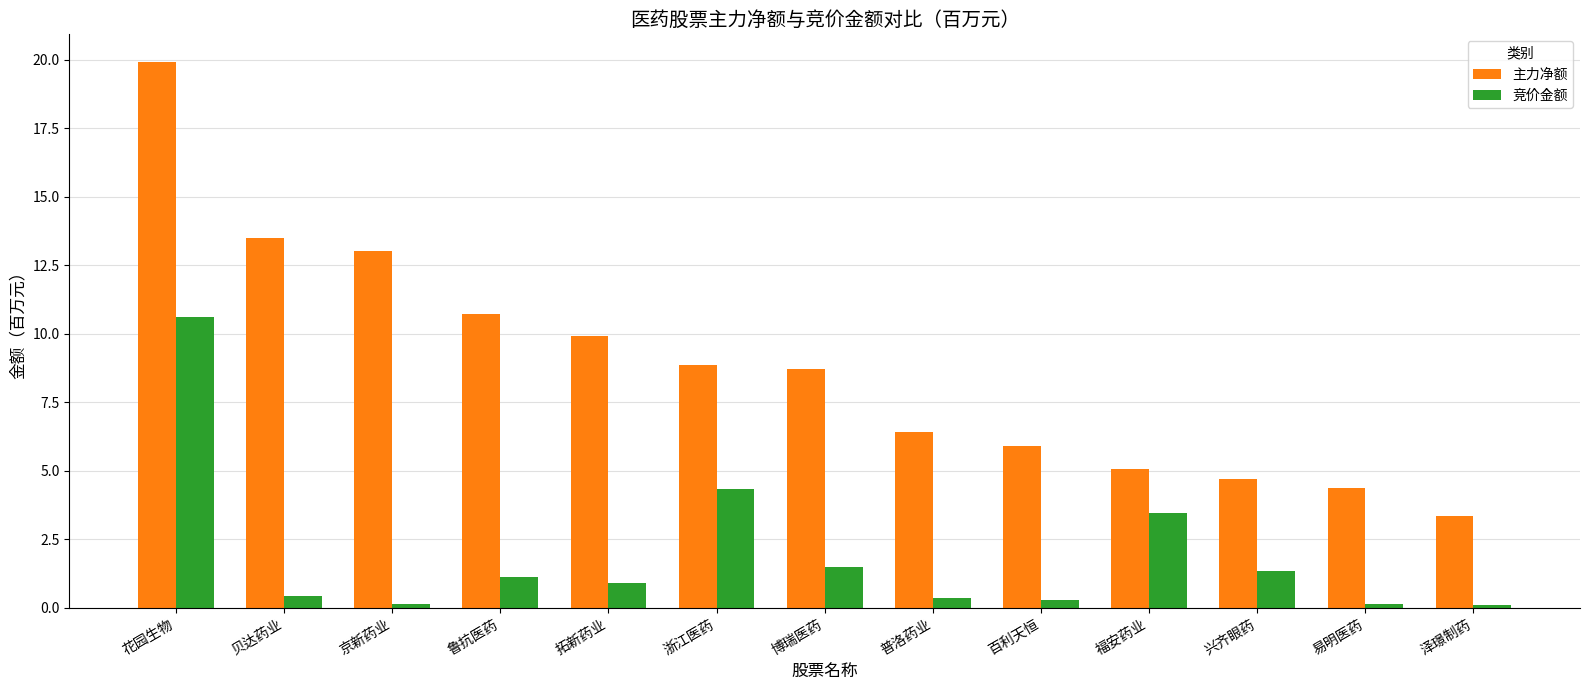

The 主力净额 series shows 1.0 at 易明医药. True or false?

False